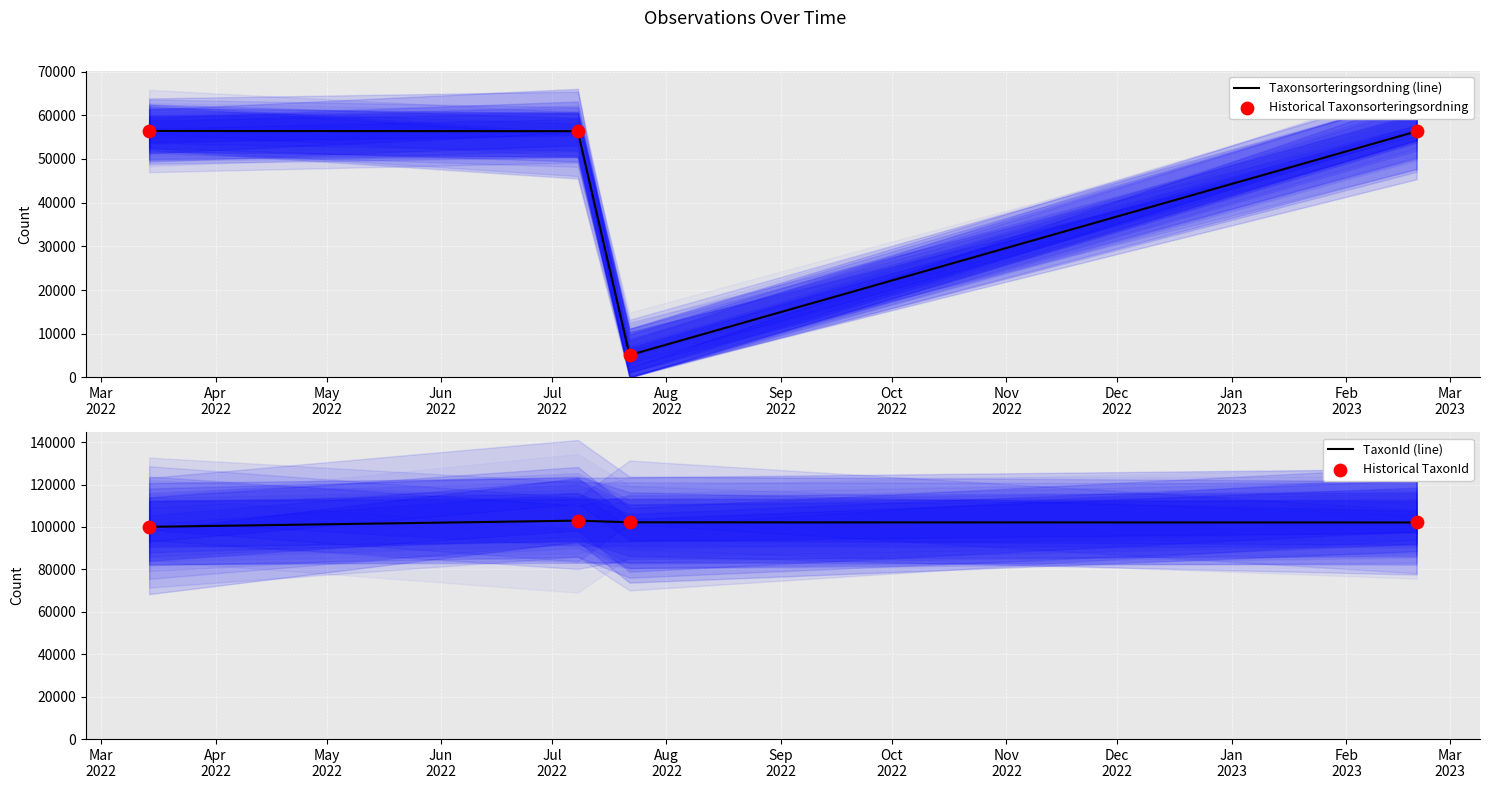

Which series contains the highest Y value?

TaxonId (line)